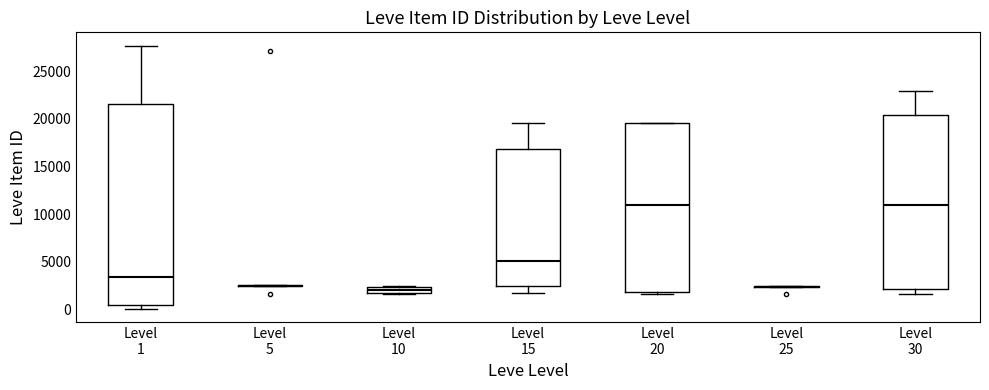

Which box is the tallest, from its lower edge to its upper edge?

Level 1